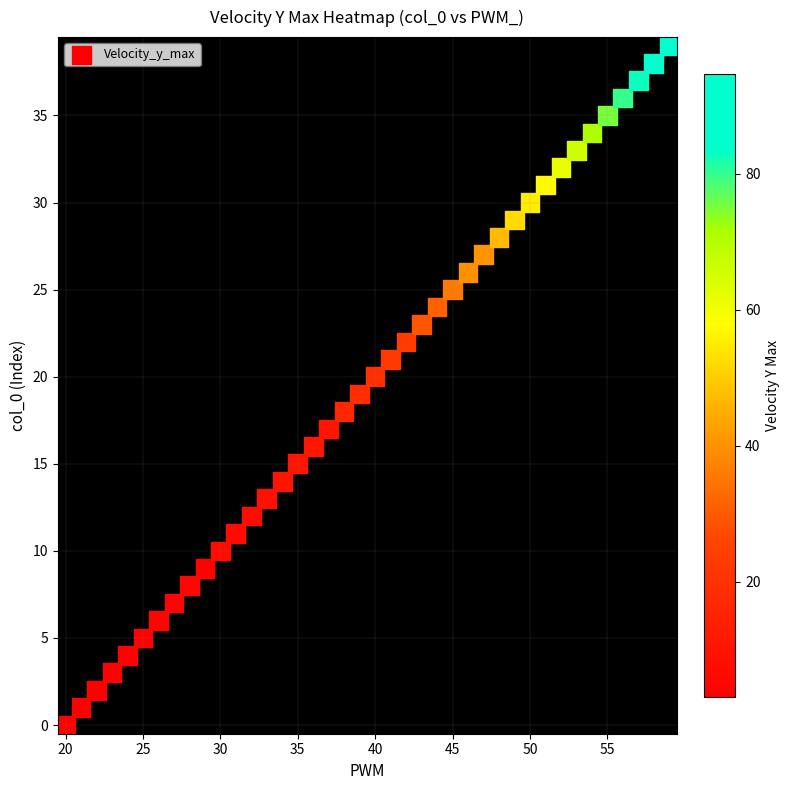

What is the range of Y values (max minus min)?

39